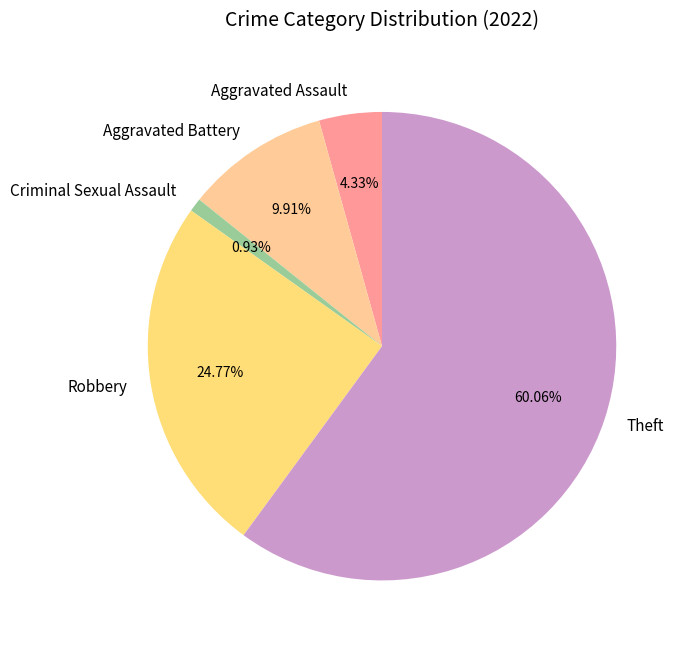

The Robbery slice represents 25% of the pie. True or false?

True